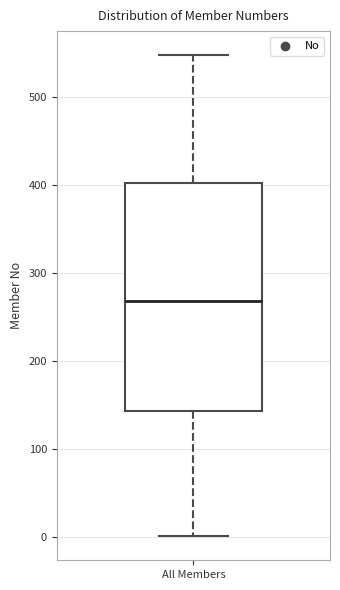

Read this box plot against the y-axis: the position of the median line, the range covered by the box, and the ends of both whiskers. The values are not printed on the chart, so give them approximately, as read against the axis.

median 270, box 140 to 400, whiskers 0 to 550